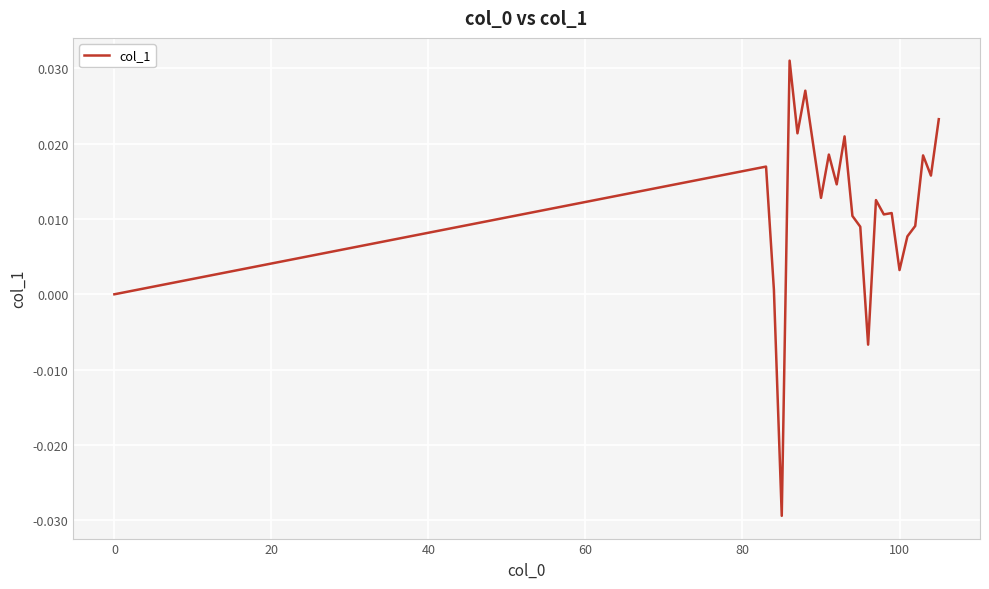

What is the difference between the maximum and minimum values?

0.1